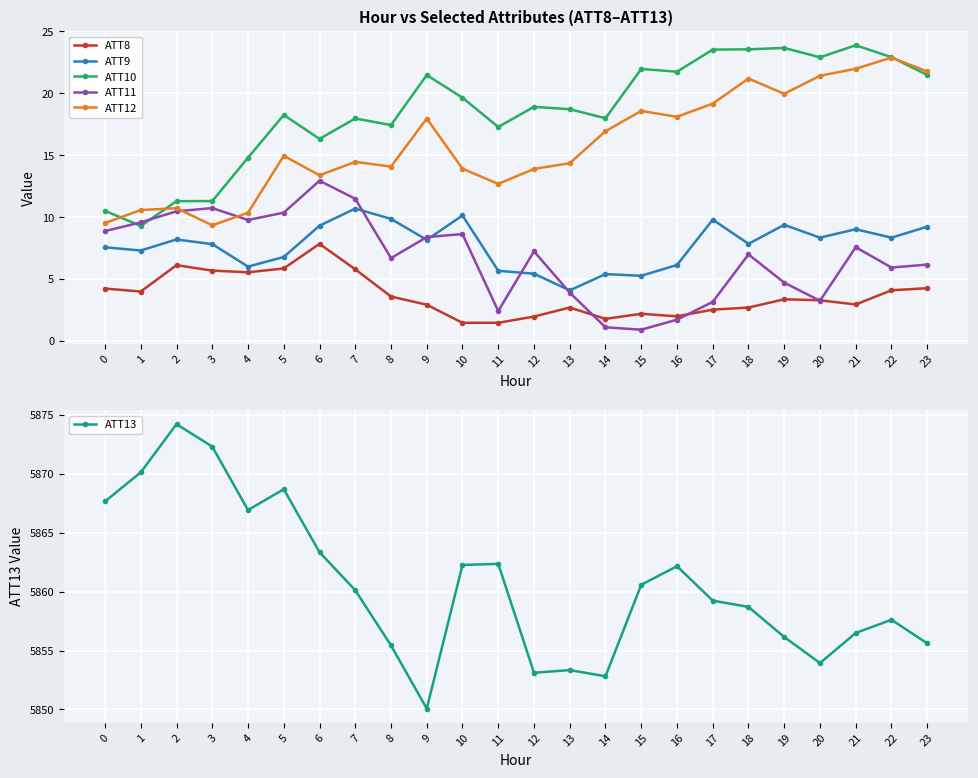

What is the total value across all series at 13?

5897.1